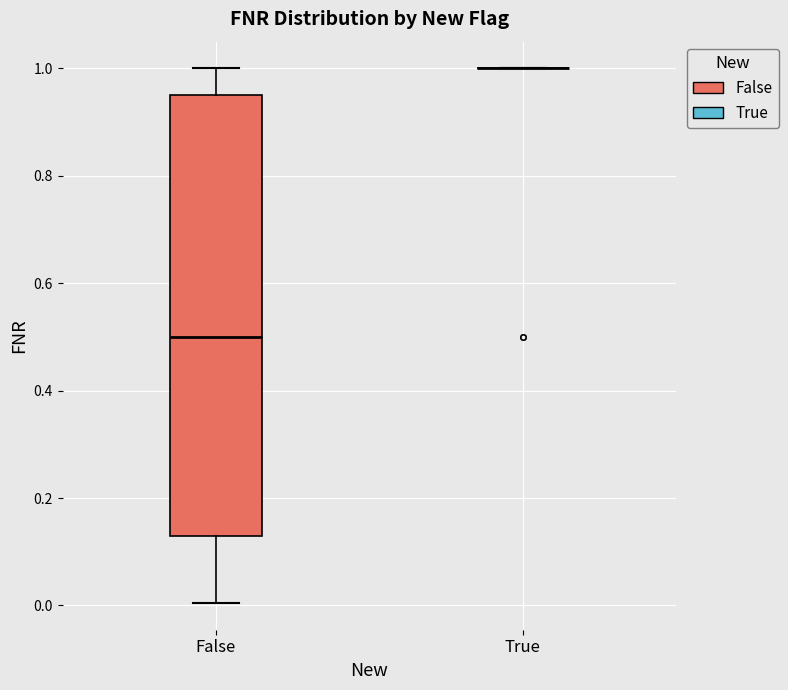

Where is the lower edge of the box for False on the y-axis? The values are not printed on the chart, so give them approximately, as read against the axis.

0.12